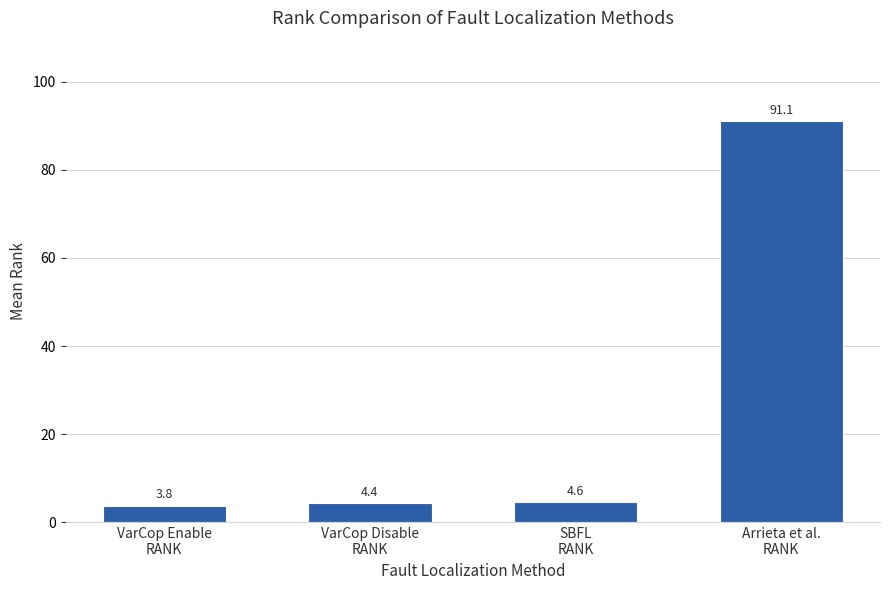

Reading right to left, what are all the values shown in this chart?

Arrieta et al.
RANK=91.1	SBFL
RANK=4.6	VarCop Disable
RANK=4.4	VarCop Enable
RANK=3.8